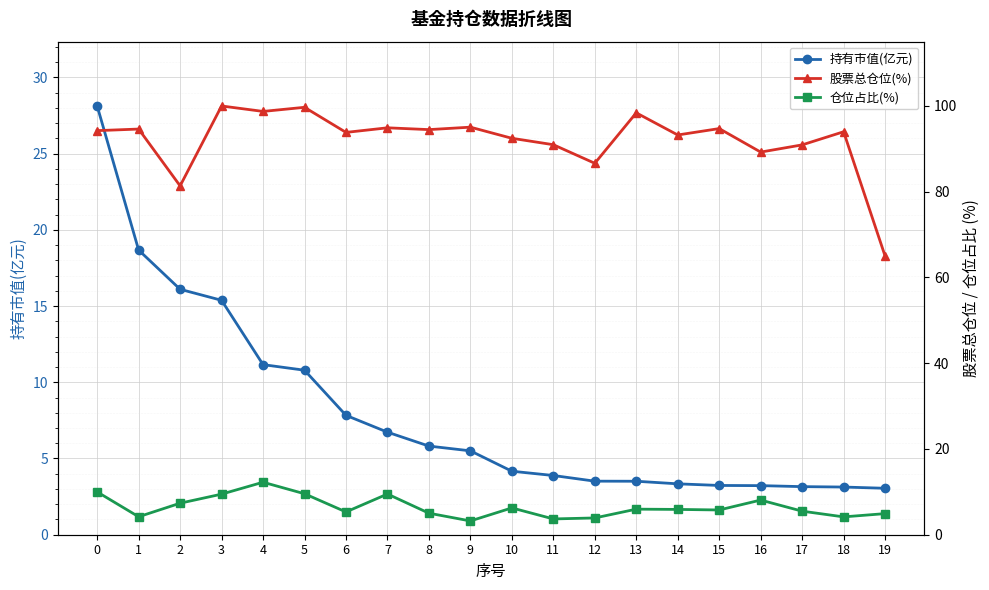

Which label corresponds to the smallest value in the chart?

19